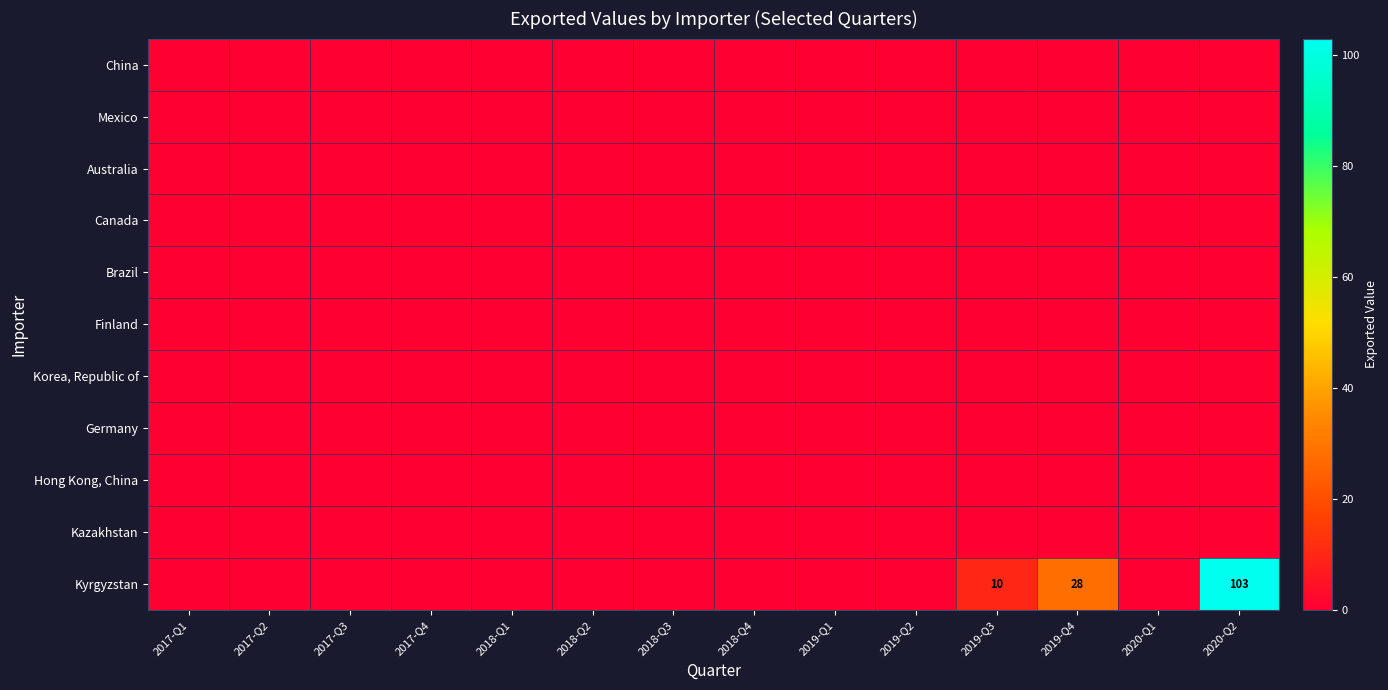

The value of China at 2017-Q4 is 0. True or false?

True